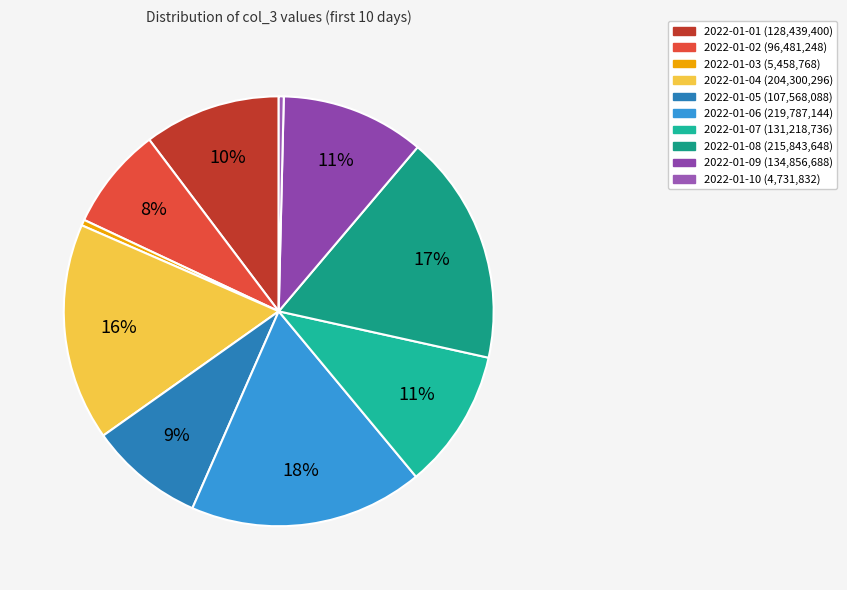

To the nearest percent, what is the difference between the largest and smallest slice percentages?

17%